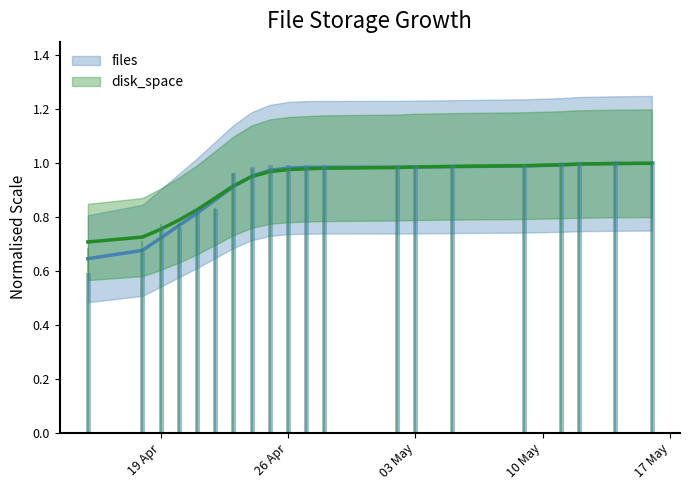

Where do files and disk_space first cross each other?

2022-04-23 and 2022-04-24